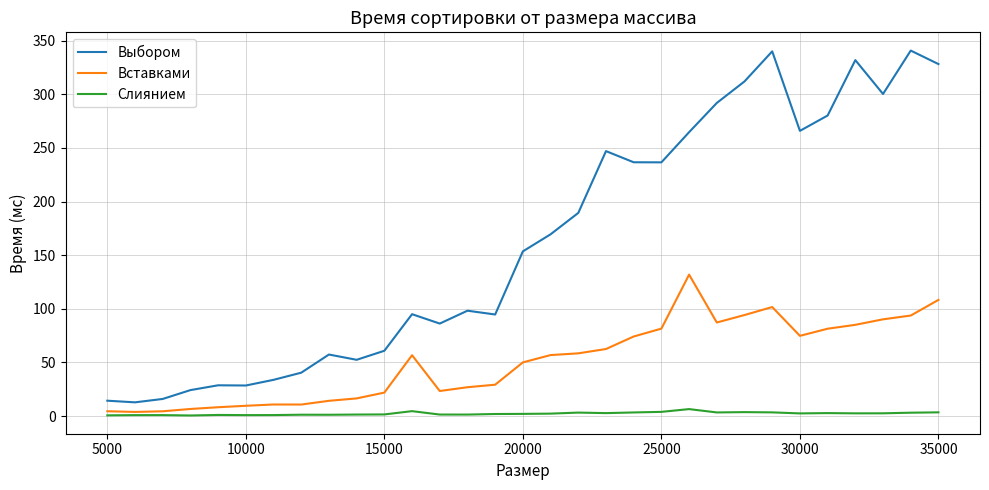

What is the maximum value for Выбором?

340.8